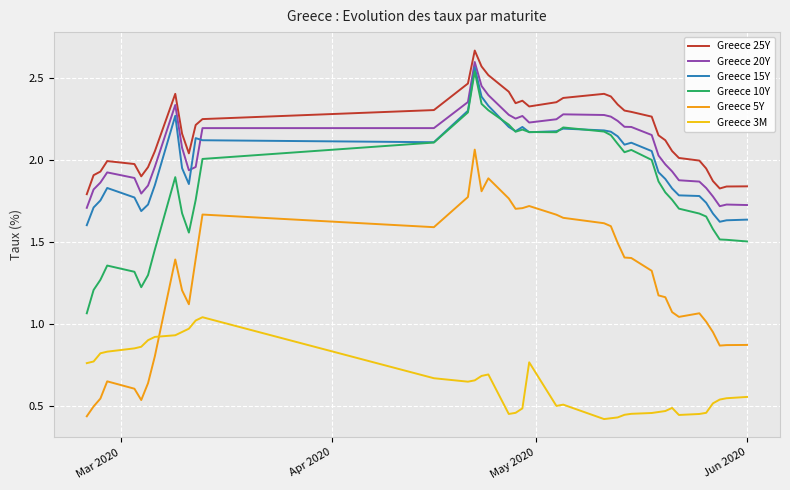

True or false: Greece 3M and Greece 20Y cross at least once.

False